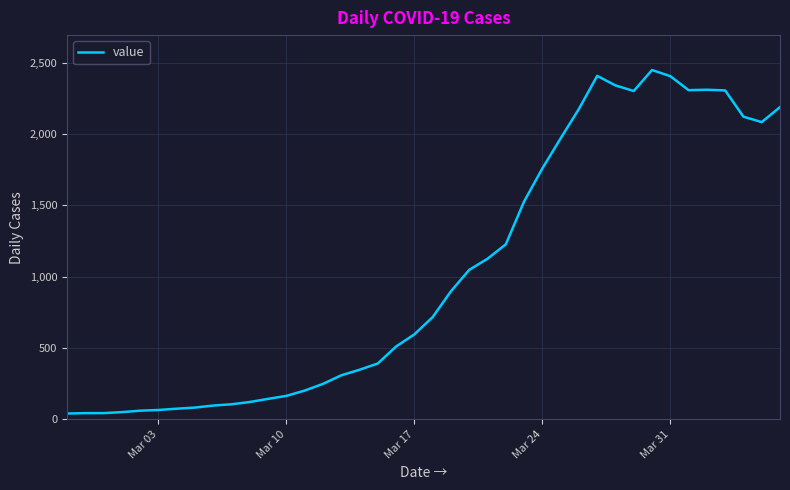

What is the maximum value shown in the chart?

2448